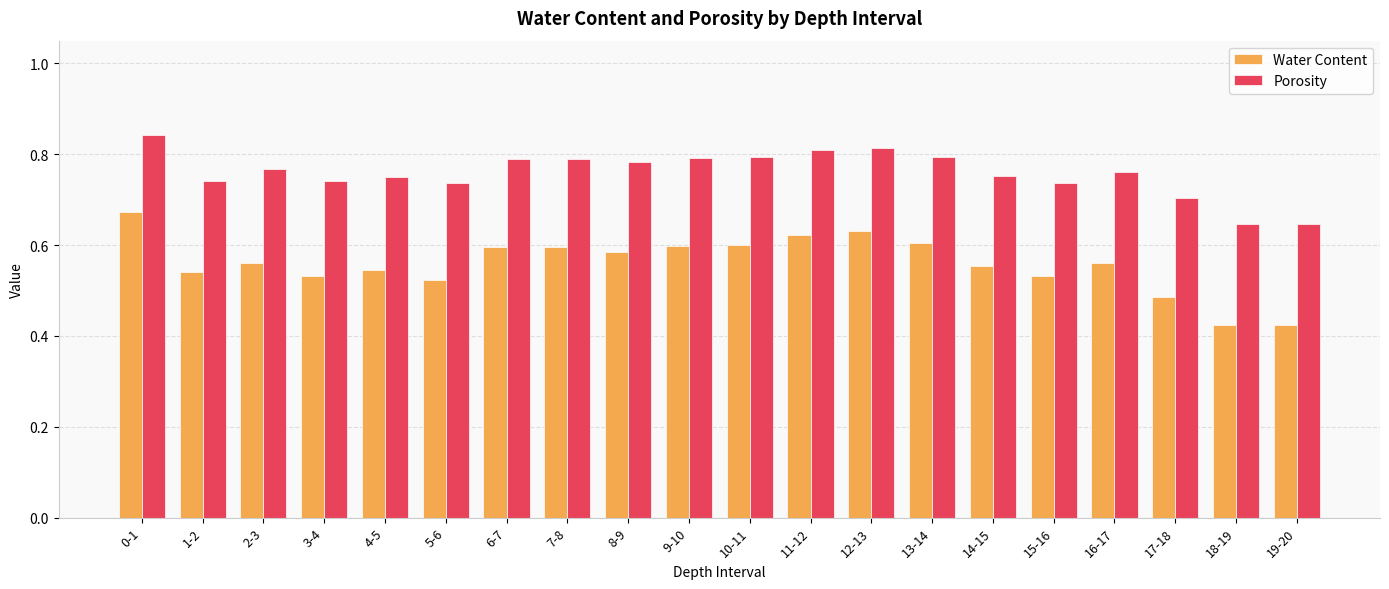

True or false: Water Content has a value of 0.3 at 10-11.

False